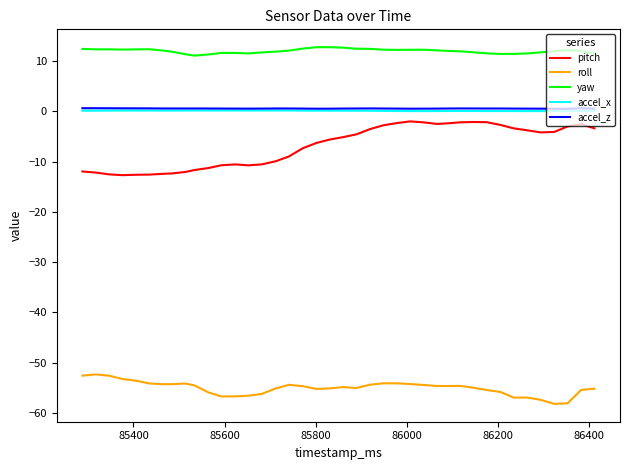

True or false: accel_z and yaw intersect in this chart.

False